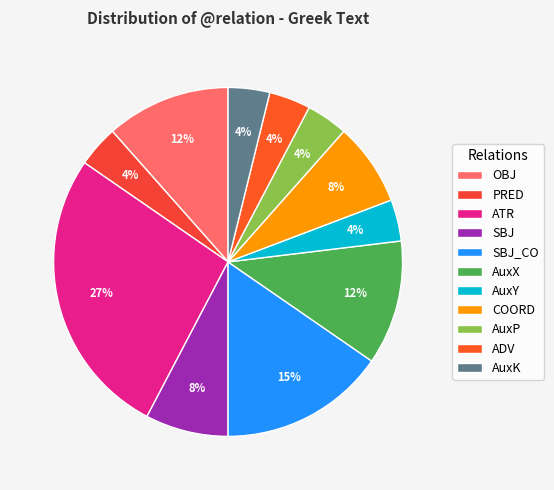

Is AuxX the majority of the pie?

No